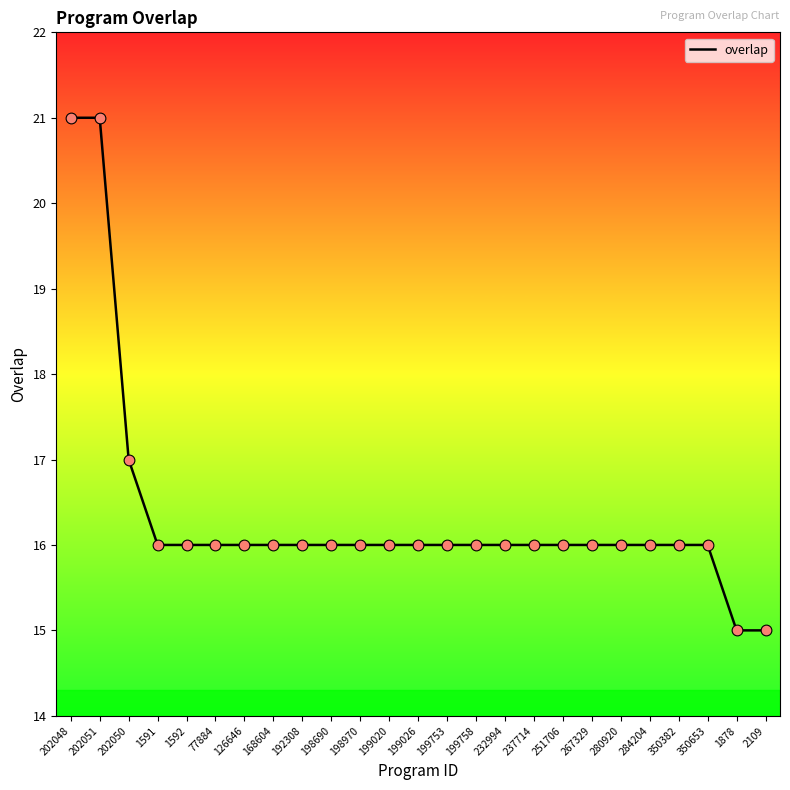

What is the ratio of the value at 1878 to the value at 192308?

0.9